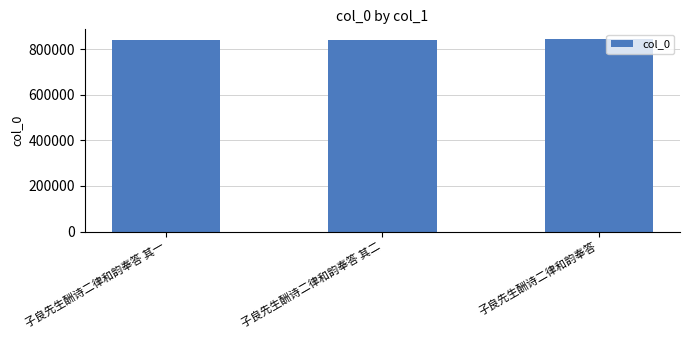

What is the average value?

842097